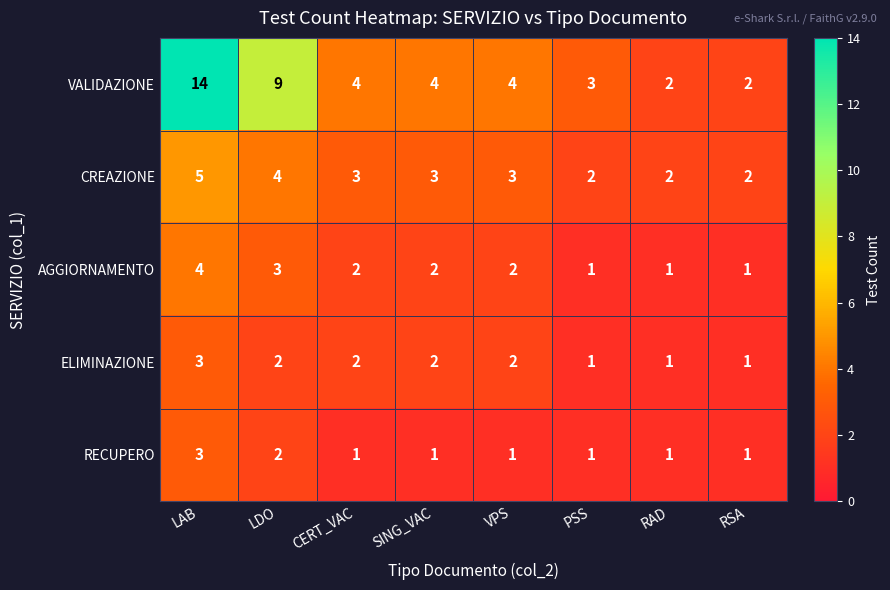

At which label is VALIDAZIONE closest to 8?

LDO